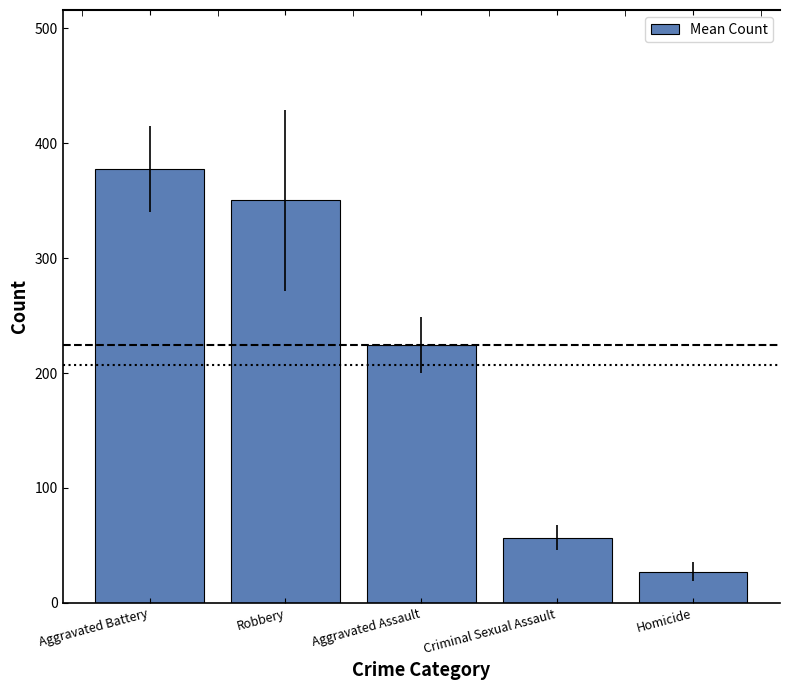

Reading left to right, list all the values displayed in this chart.

Aggravated Battery=377.3	Robbery=350.3	Aggravated Assault=224.3	Criminal Sexual Assault=56.8	Homicide=27.0